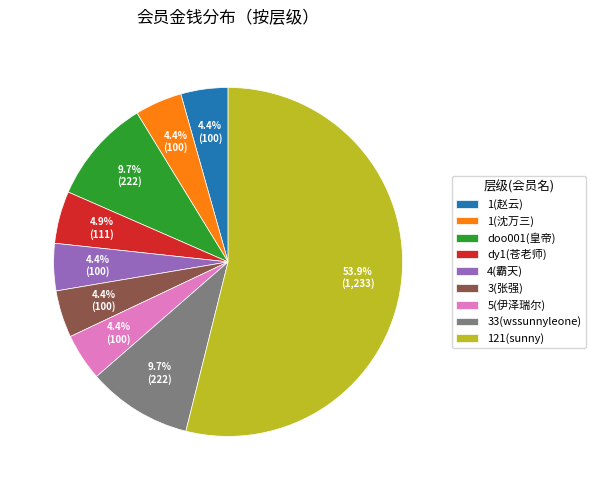

What is the largest slice in the pie chart?

121(sunny)